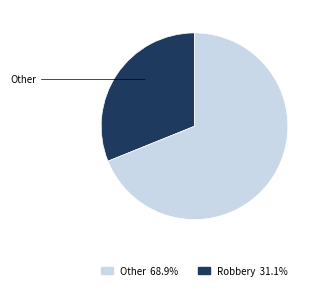

Does any single category account for the majority?

Yes